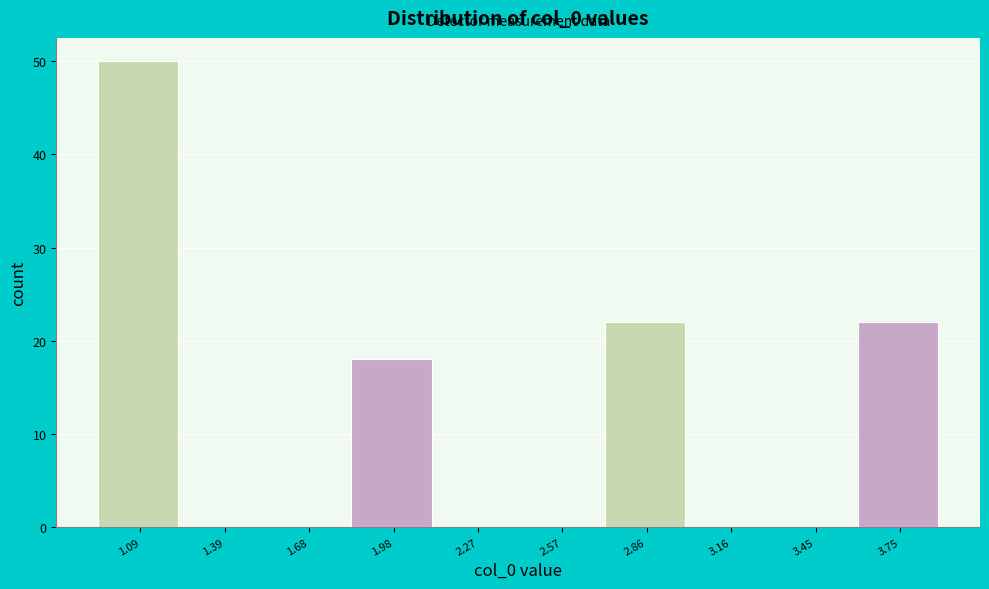

How tall is the bar that spans 0.95 to 1.25 on the x-axis? Neither the bar edges nor the heights are printed on the chart, so give them approximately, as read against the axes.

50